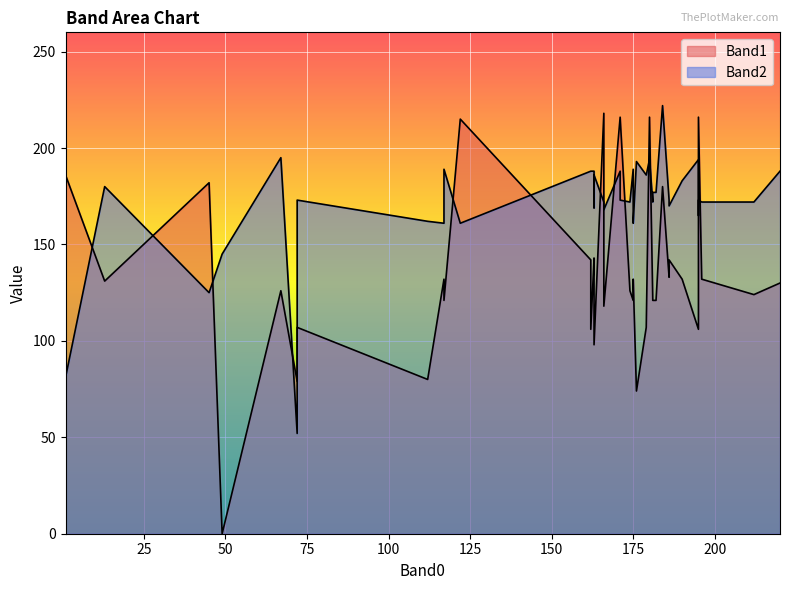

What is the sum of the Band1 values at 195 and 186?

248